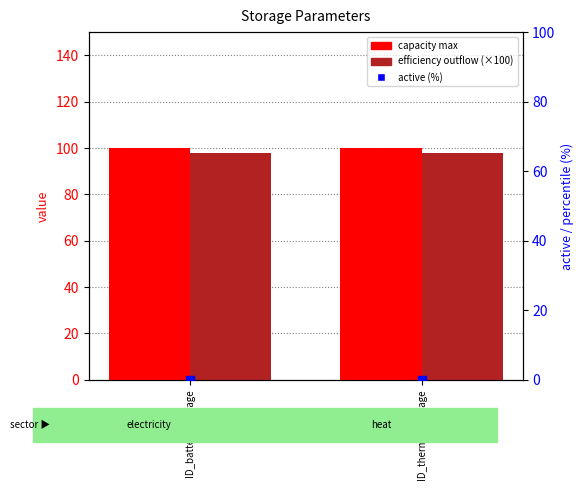

Which series has the widest spread of Y values?

capacity max